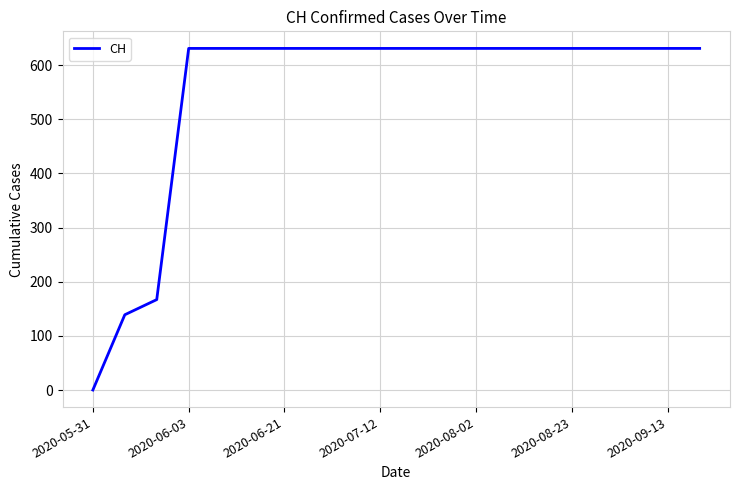

Reading left to right, extract all data points from this chart.

0	139	167	631	631	631	631	631	631	631	631	631	631	631	631	631	631	631	631	631